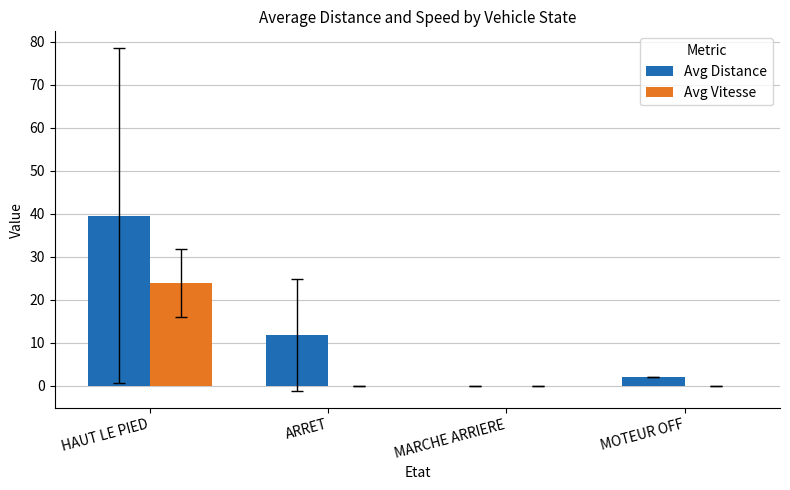

What is the sum of all Avg Vitesse values?

23.9